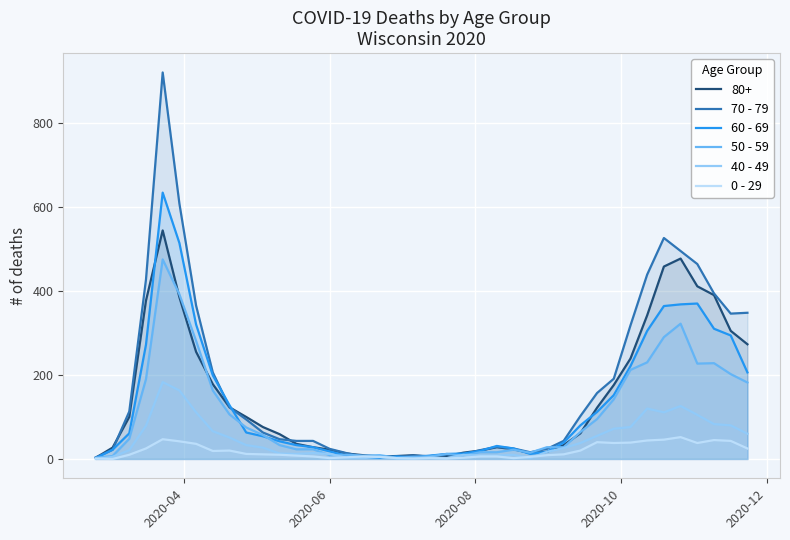

How many values in 40 - 49 are above zero?

39